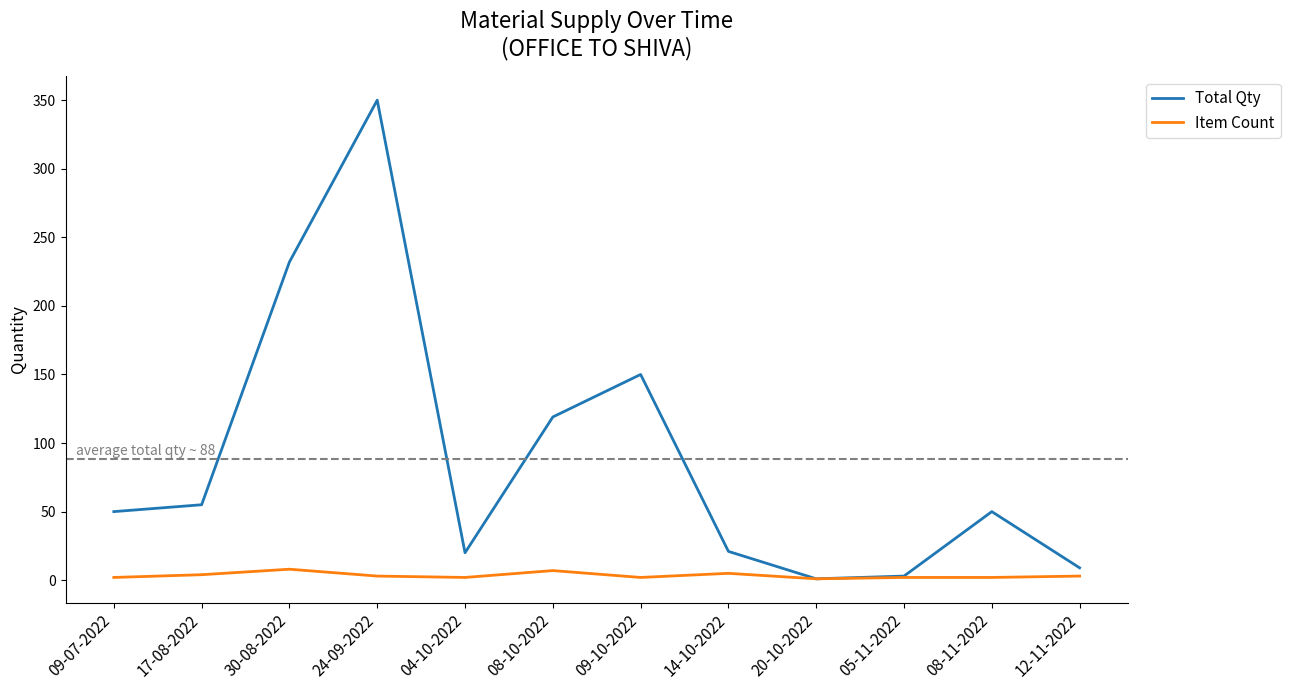

Which series has the widest spread of values?

Total Qty